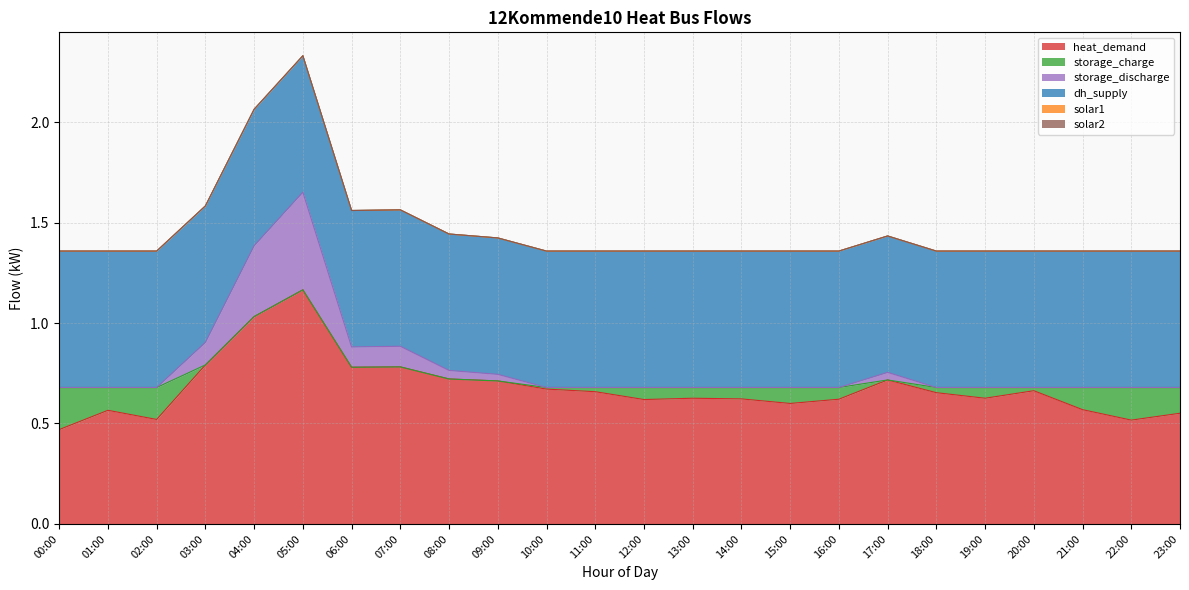

What is the label of the 22nd point from the left?

21:00